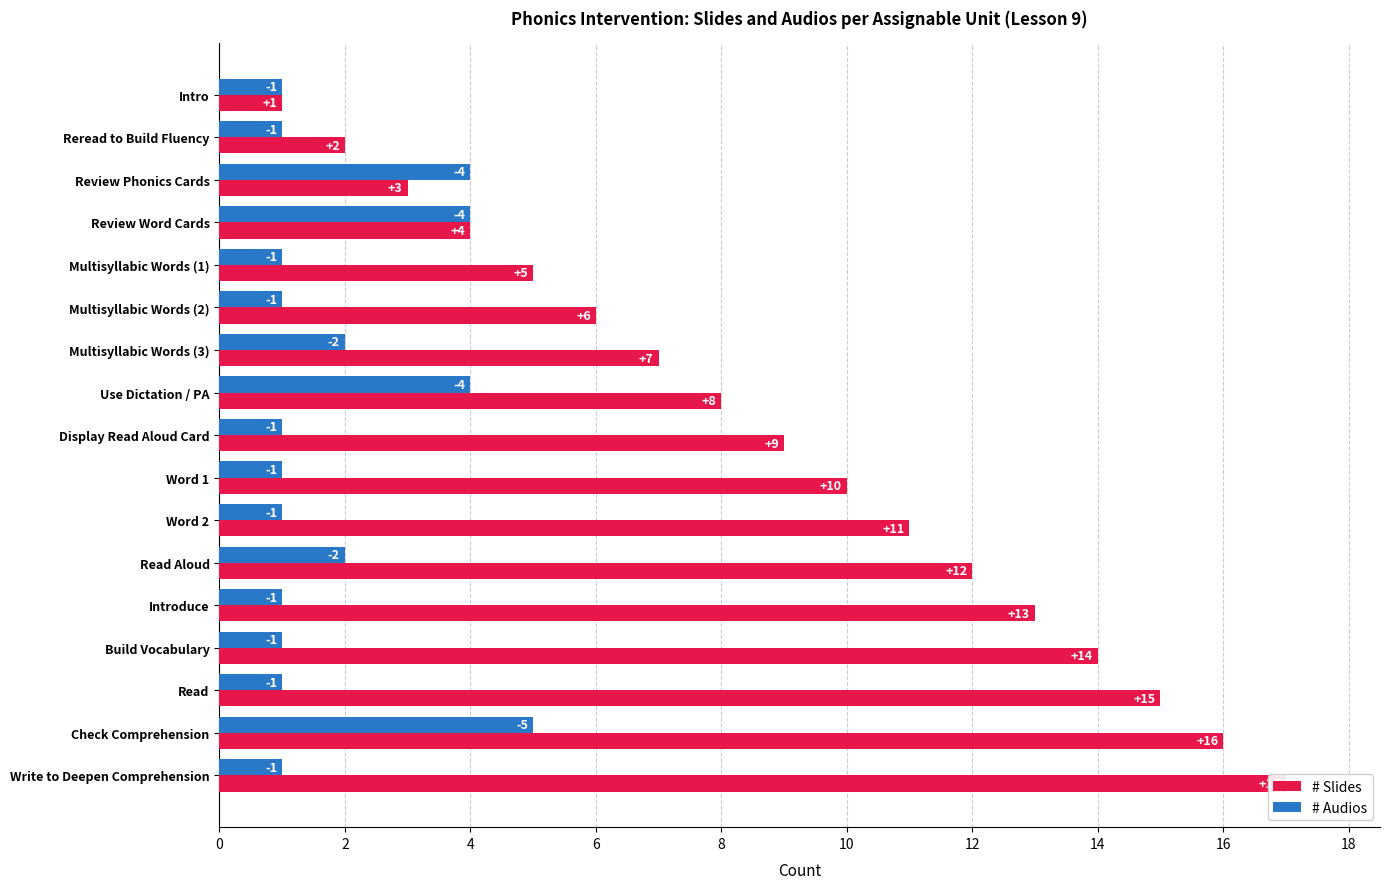

What is the average value of the # Audios series?

2